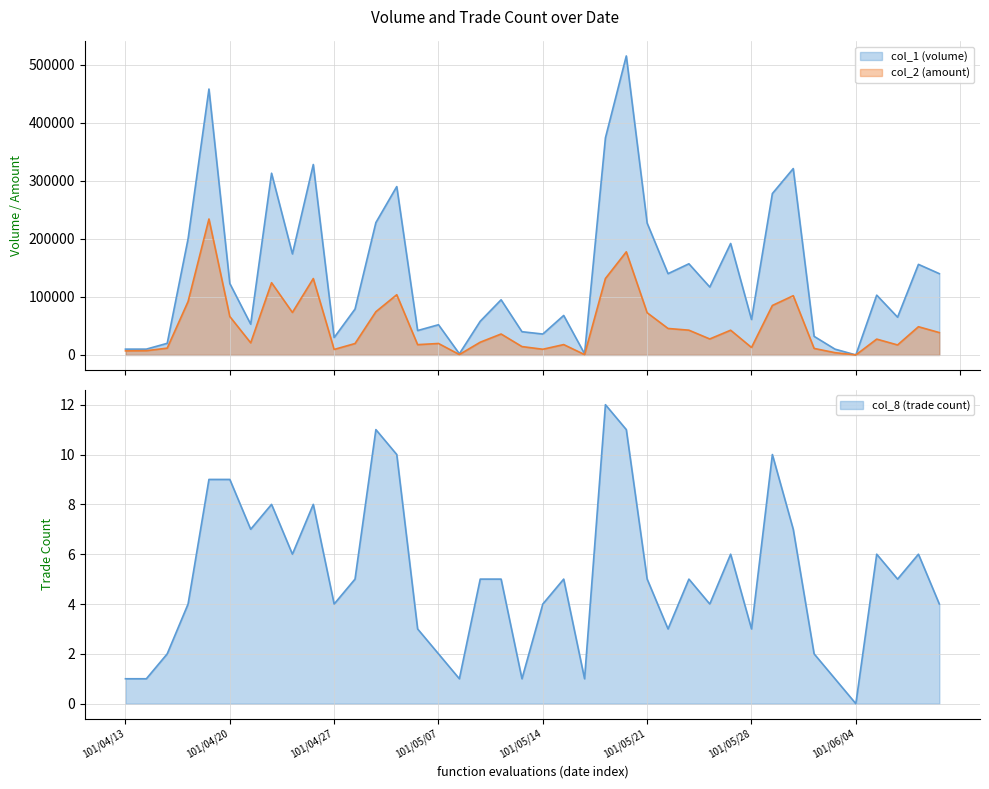

What is the label of the 26th point from the right?

101/05/04